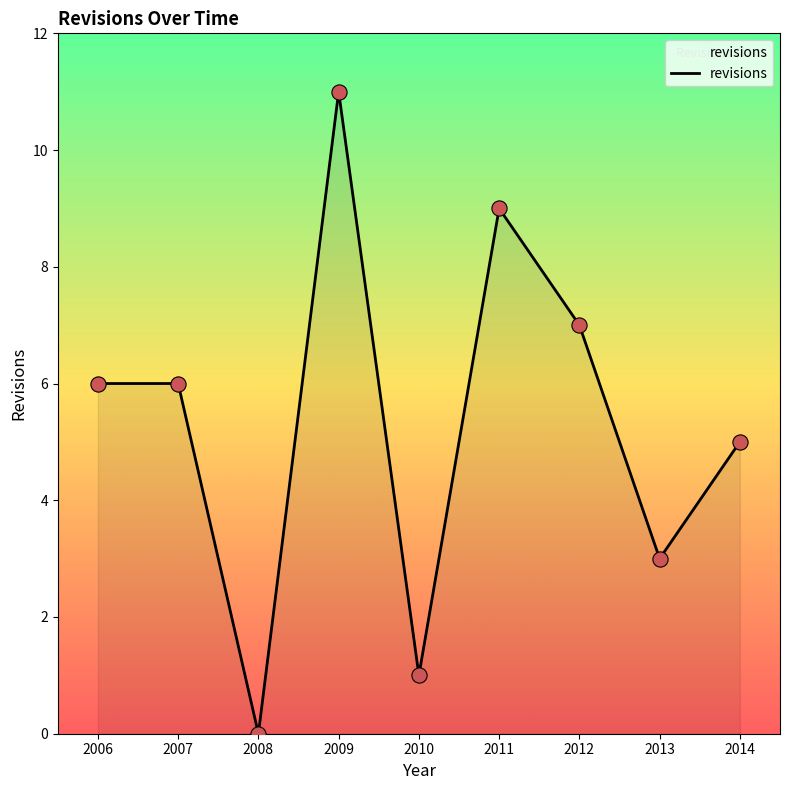

What is the change in value from 2006 to 2013?

-3